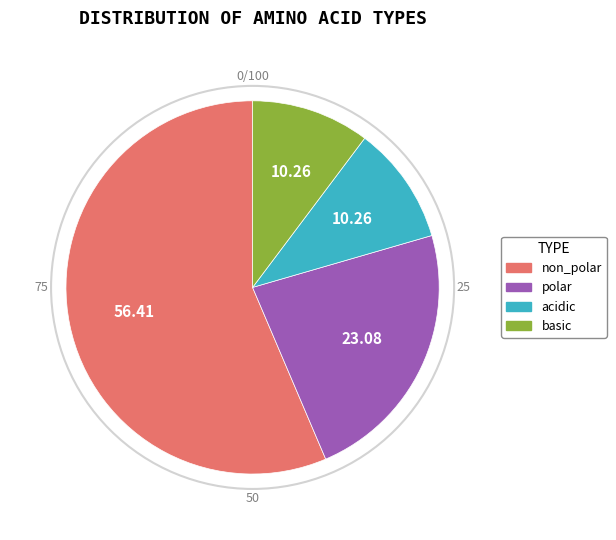

Combined, do acidic and basic account for over 50%?

No